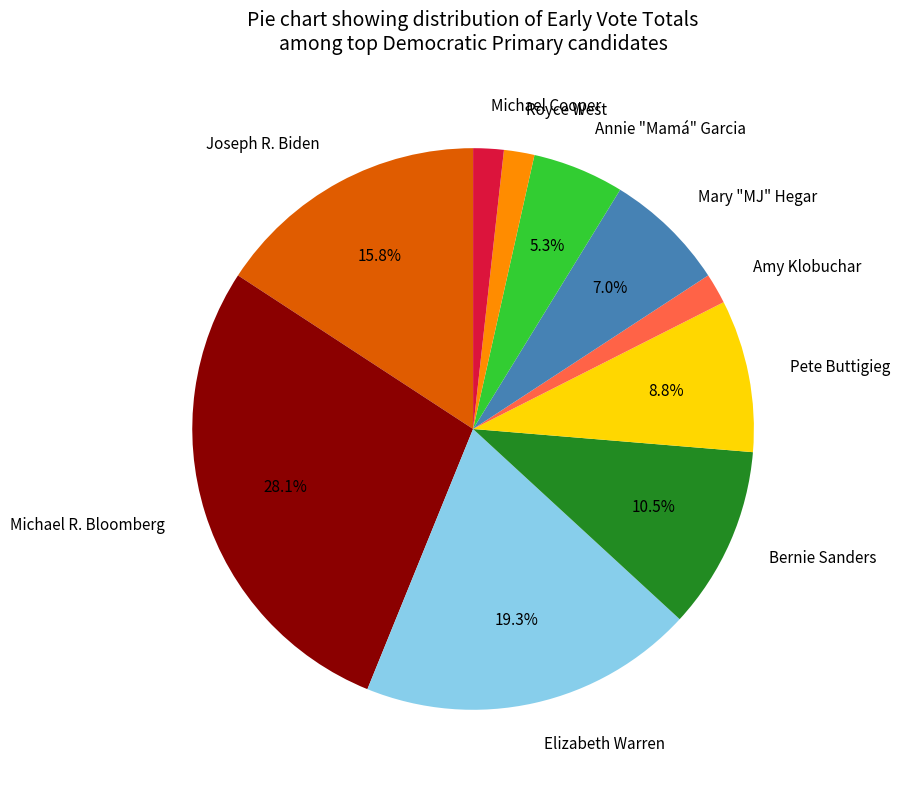

How many segments does this pie chart have?

10